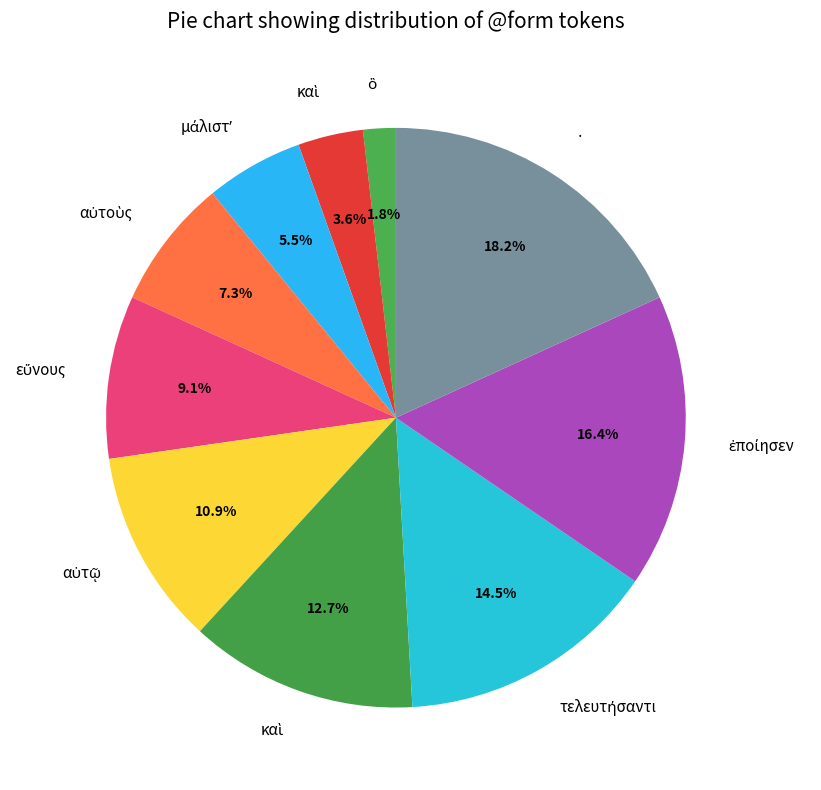

What is the smallest slice in the pie chart?

ὃ